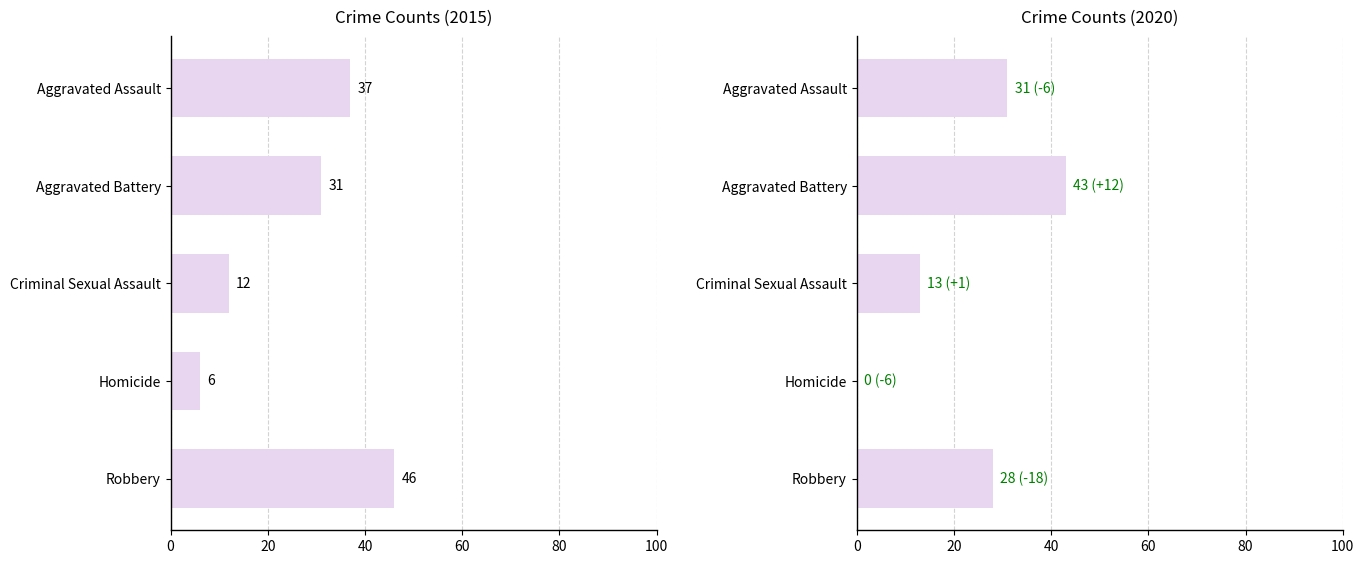

Rank the series by their maximum value, from highest to lowest.

2015, 2020